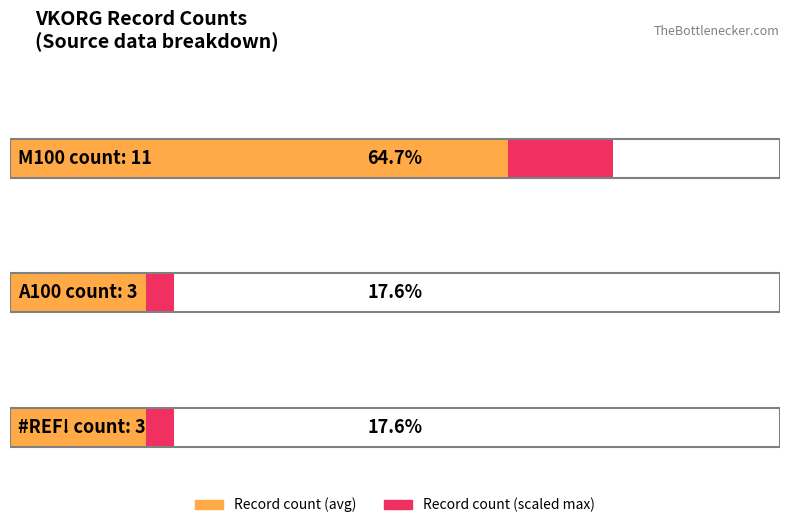

How many values are between 3 and 11?

3